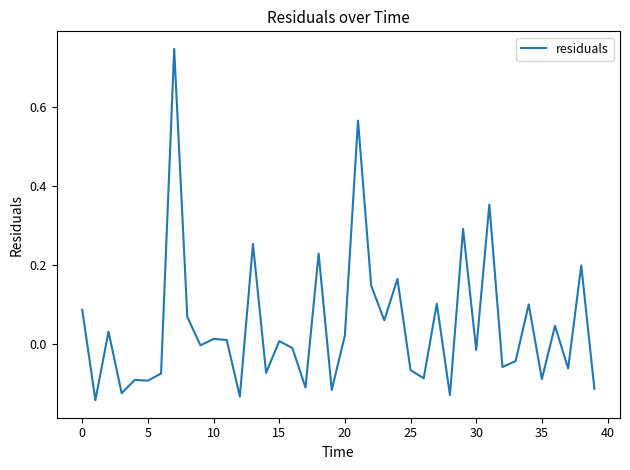

Does the chart display data point markers on the line(s)?

No